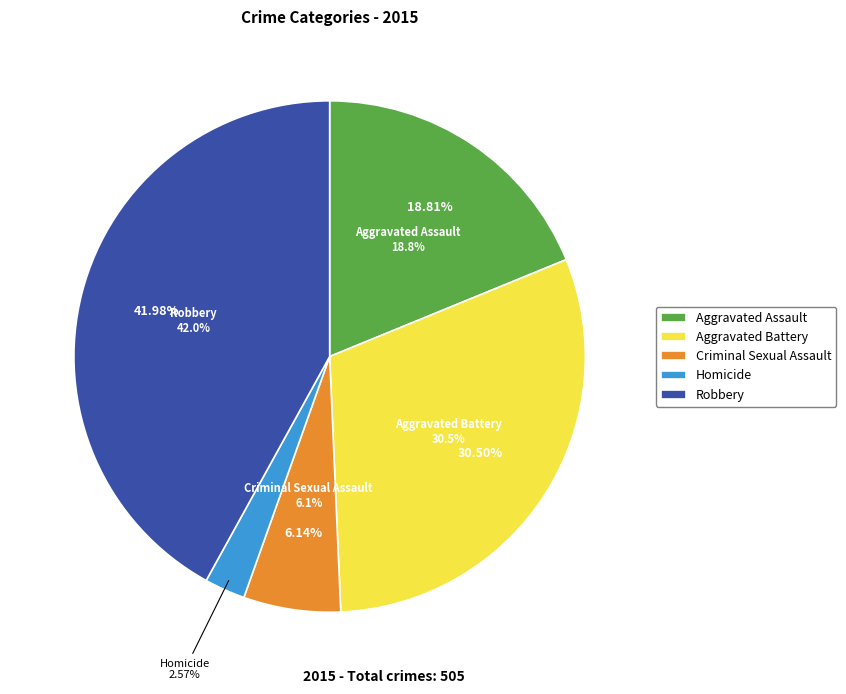

How many slices are in this pie chart?

5